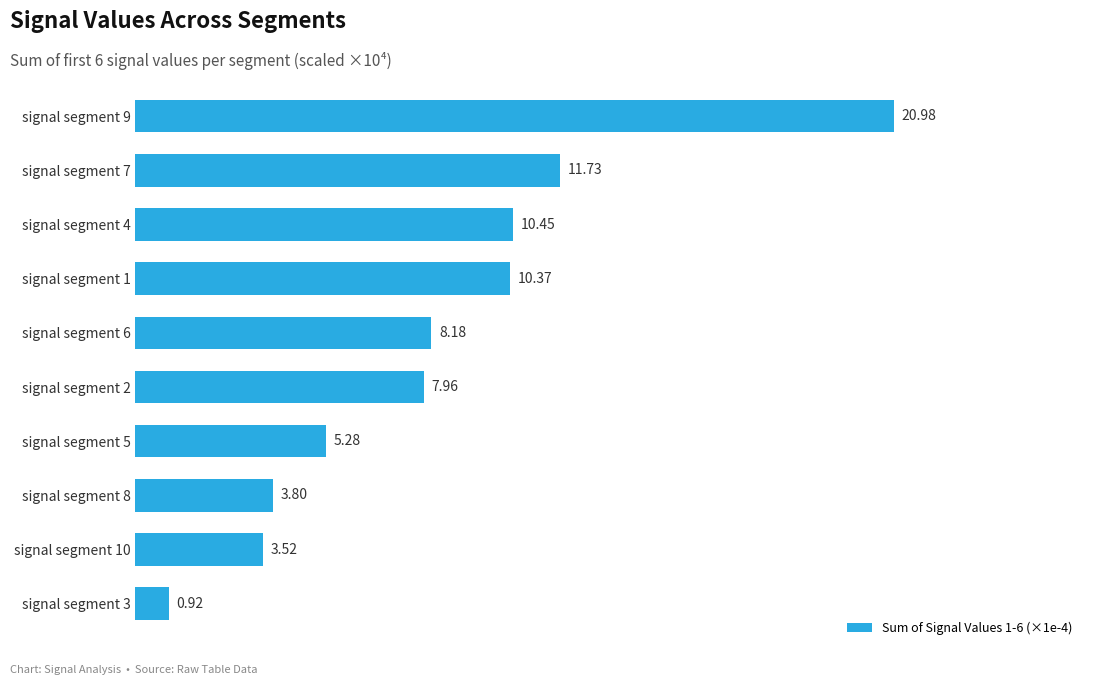

Rank the categories by value from highest to lowest.

signal segment 9, signal segment 7, signal segment 4, signal segment 1, signal segment 6, signal segment 2, signal segment 5, signal segment 8, signal segment 10, signal segment 3